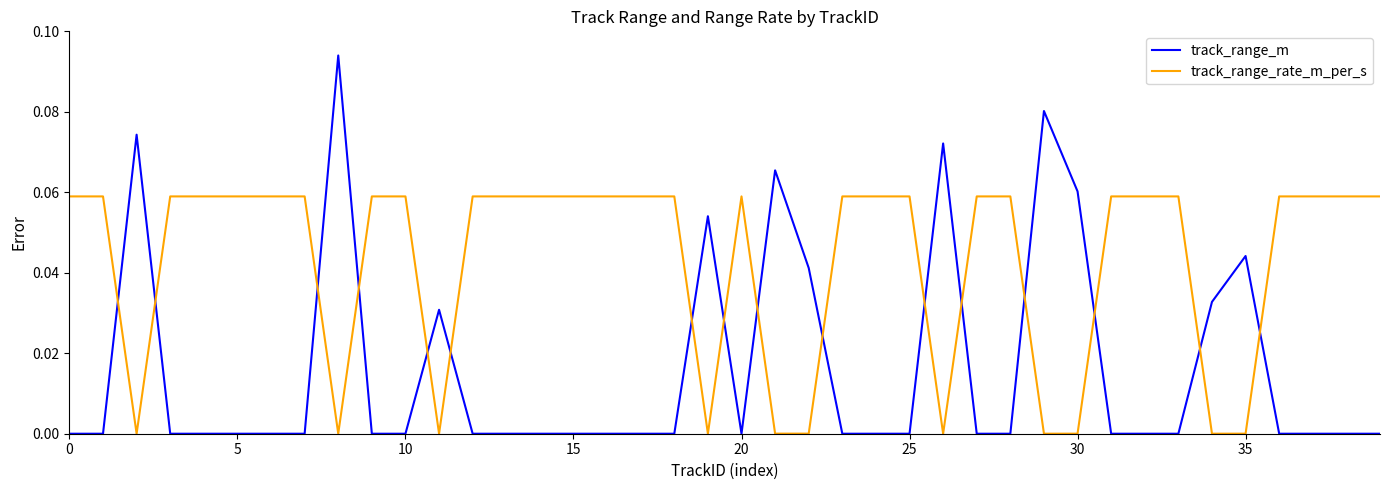

Which series has the largest total across all categories?

track_range_rate_m_per_s